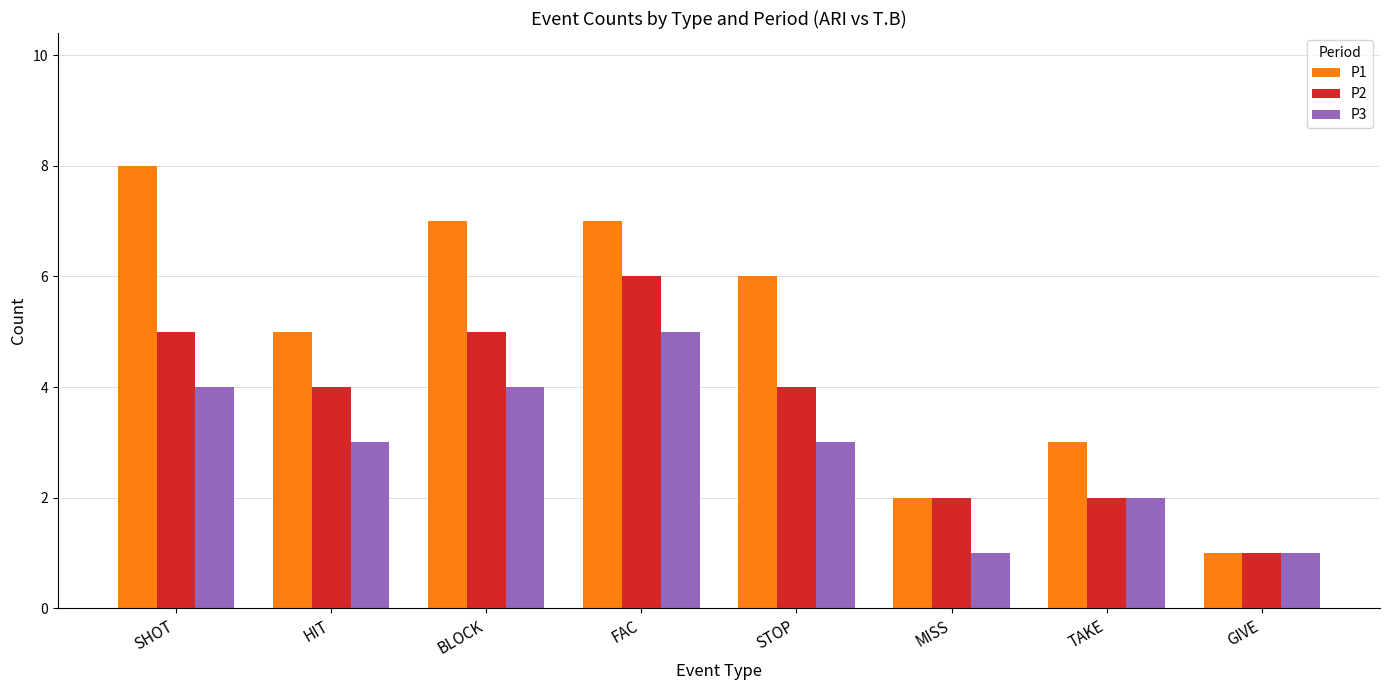

How many bars are there in each group?

3